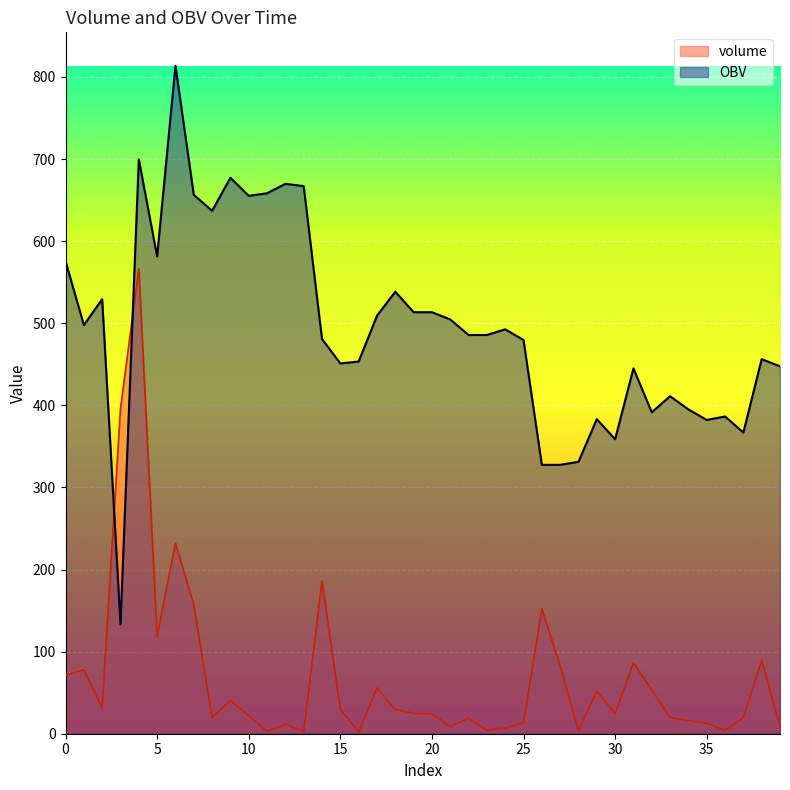

Where is the first local minimum for volume?

2